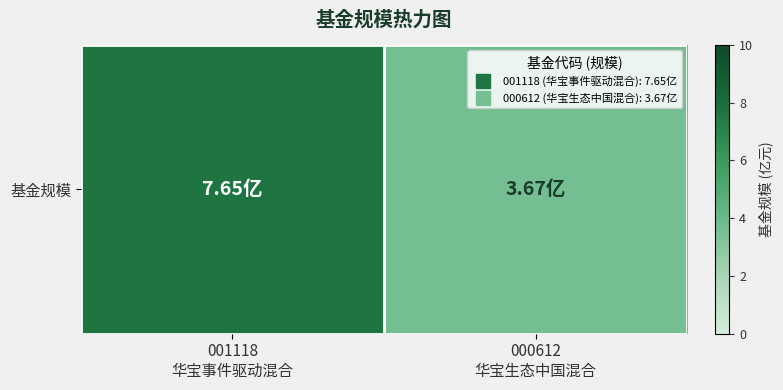

True or false: the data shows 2.7 at 001118
华宝事件驱动混合.

False